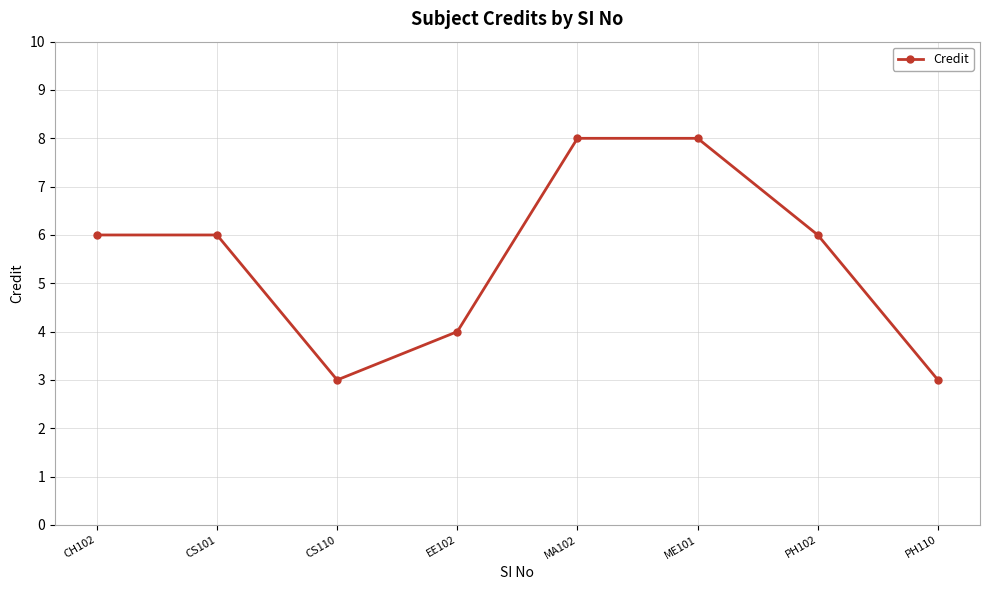

What position from the right is CS110?

6